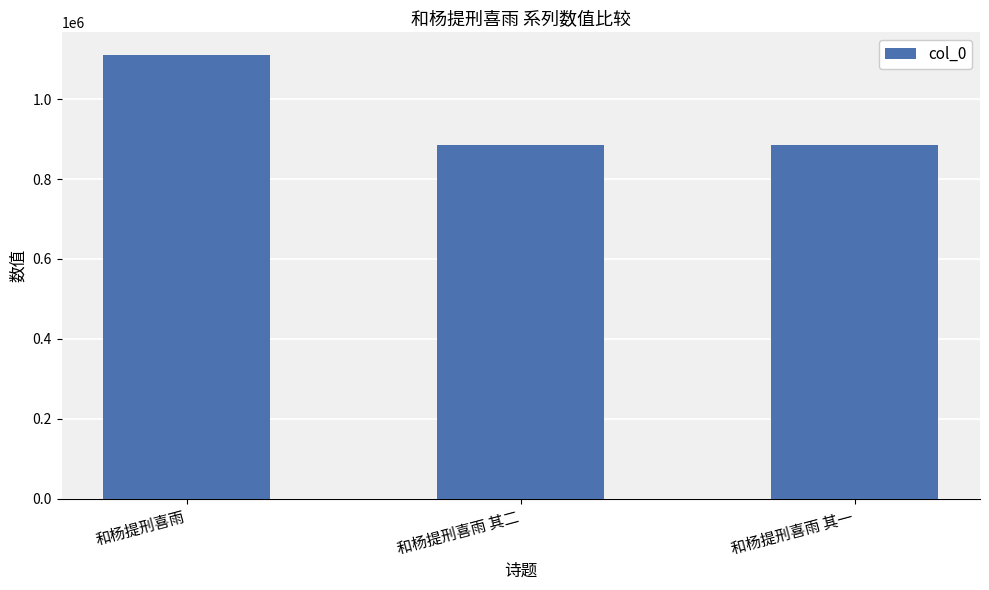

How many series are shown in this chart?

1